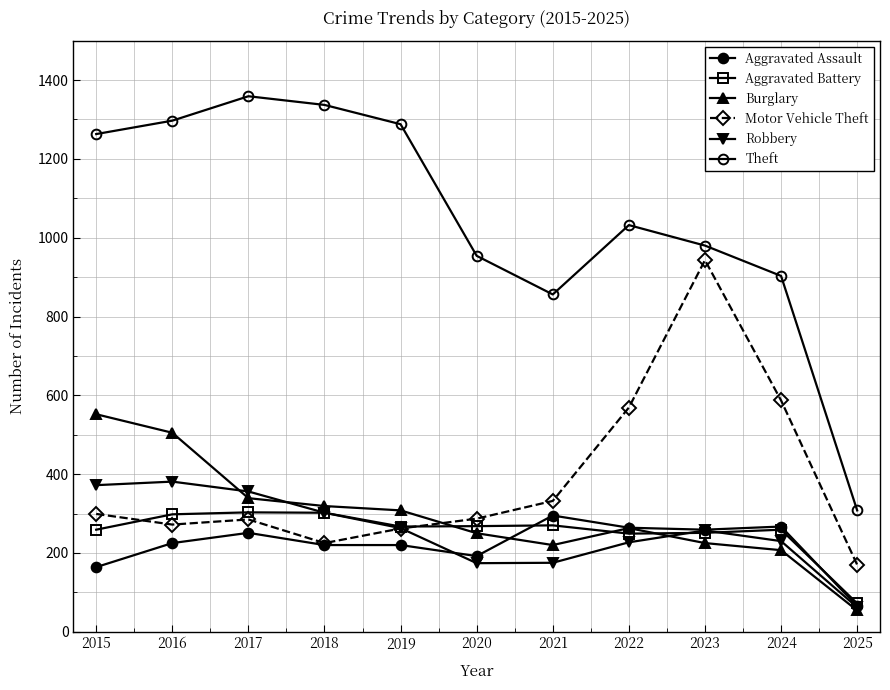

How many lines are shown in the chart?

6